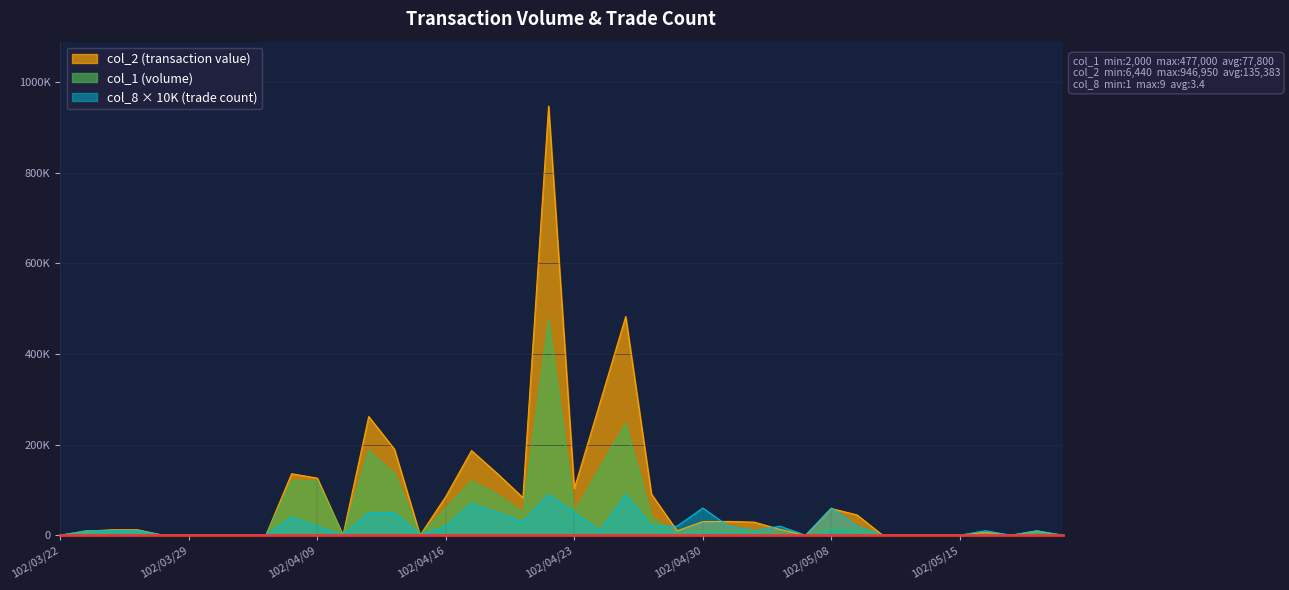

What is the average value of the col_2 series?

84614